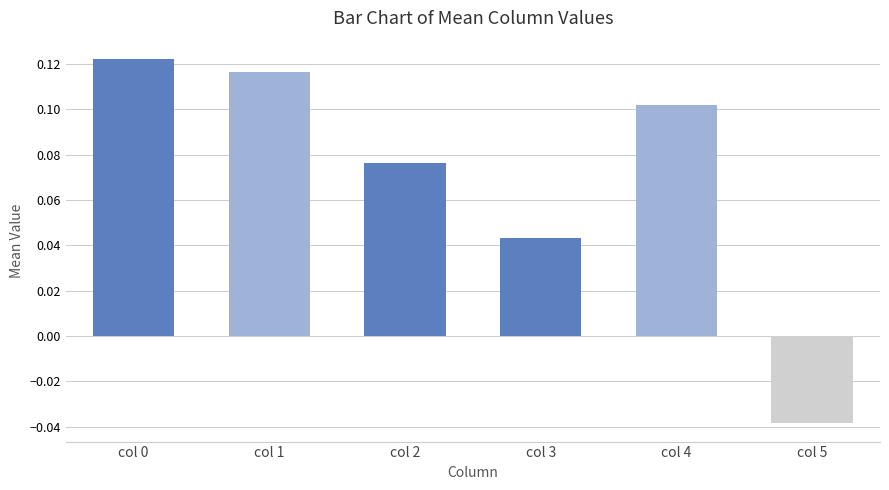

The value at col 2 is 0.0. True or false?

False